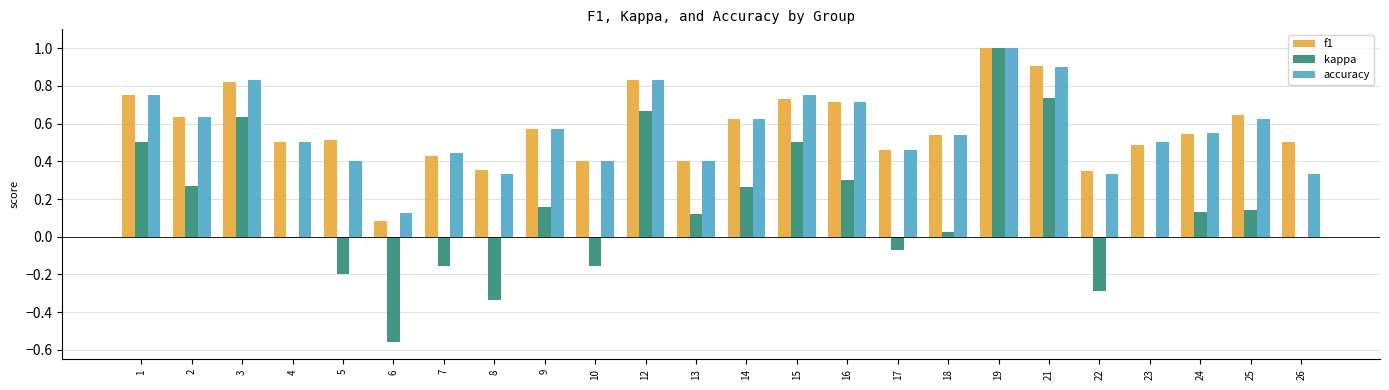

Count the number of categories in the chart.

24